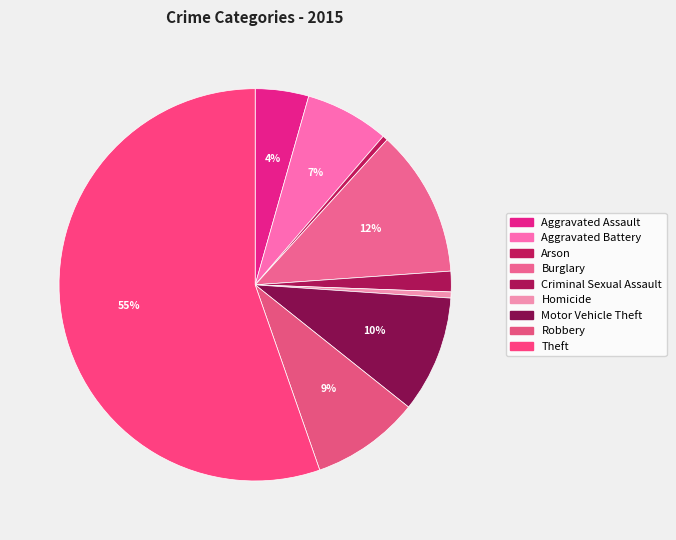

What is the ratio of the value at Aggravated Battery to the value at Motor Vehicle Theft?

0.7